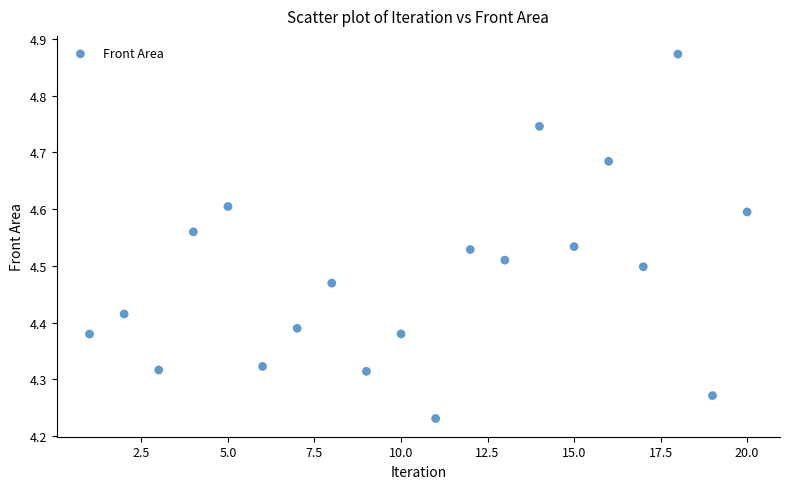

What is the range of Y values (max minus min)?

0.6